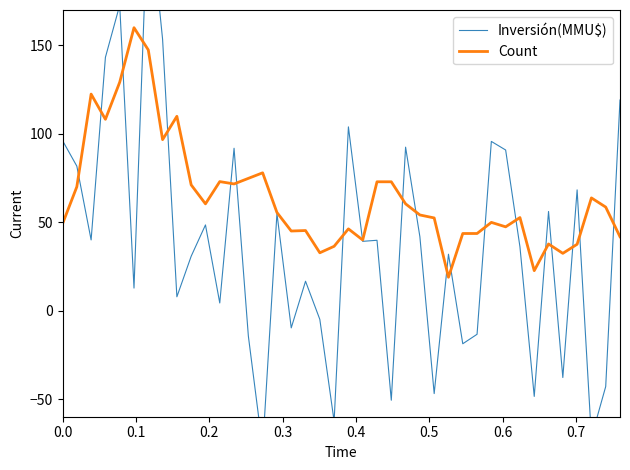

Reading right to left, extract all data points from this chart.

Inversión(MMU$): 119.1	-42.9	-71.7	68.3	-37.8	56.1	-48.5	36.1	90.8	95.7	-13.4	-18.7	31.9	-46.9	41.8	92.4	-50.7	39.8	39.2	103.9	-62.6	-5.0	16.6	-9.8	54.9	-77.9	-14.4	91.8	4.3	48.5	30.8	7.8	153.4	233.9	12.7	172.7	143.2	40.0	81.7	96.2
Count: 41.8	58.5	63.7	37.5	32.4	37.7	22.6	52.6	47.4	49.9	43.6	43.6	18.9	52.4	54.1	60.4	72.9	72.9	39.9	46.2	36.4	32.7	45.3	45.0	55.5	77.9	74.8	71.6	73.0	60.4	71.1	109.9	96.7	147.4	160.0	129.2	108.2	122.4	70.0	49.1